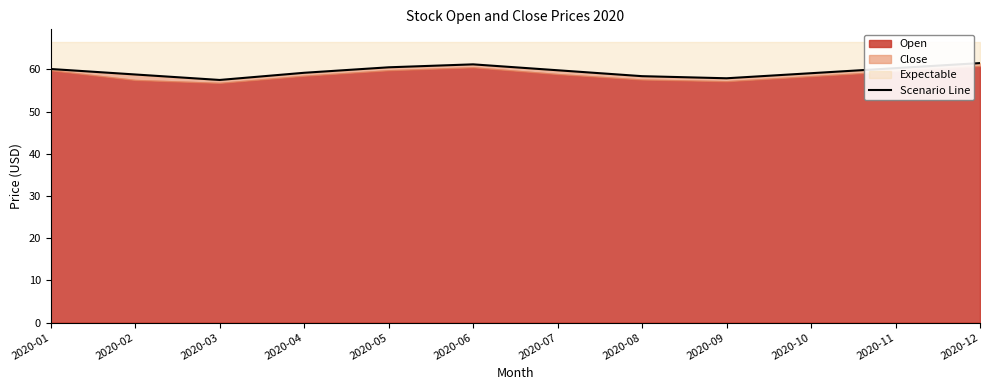

What is the difference between the values at 2020-07 and 2020-12?

1.7